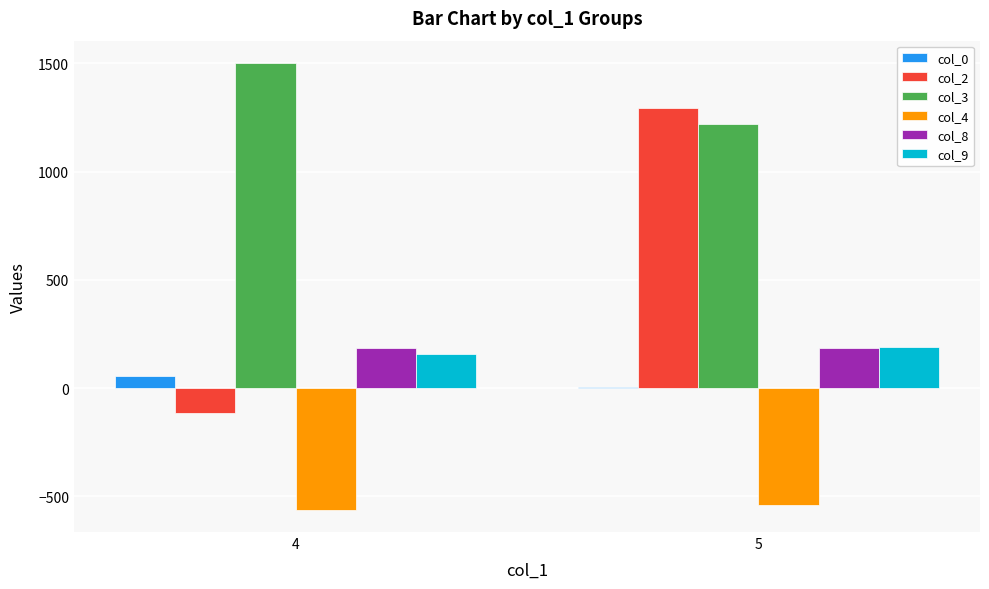

True or false: col_2 has a value of 1295.4 at 5.

True